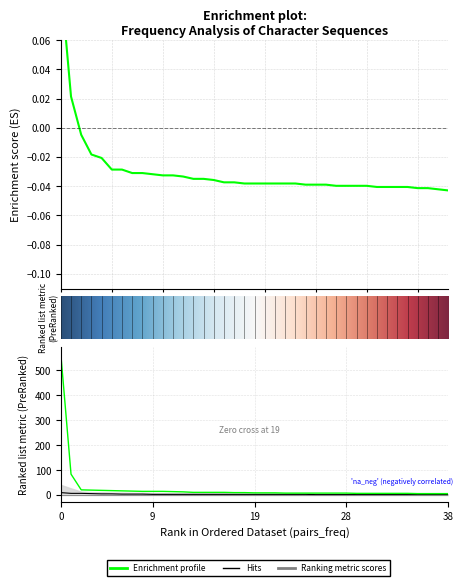

What is the sum of all before_freq values?

-1.2